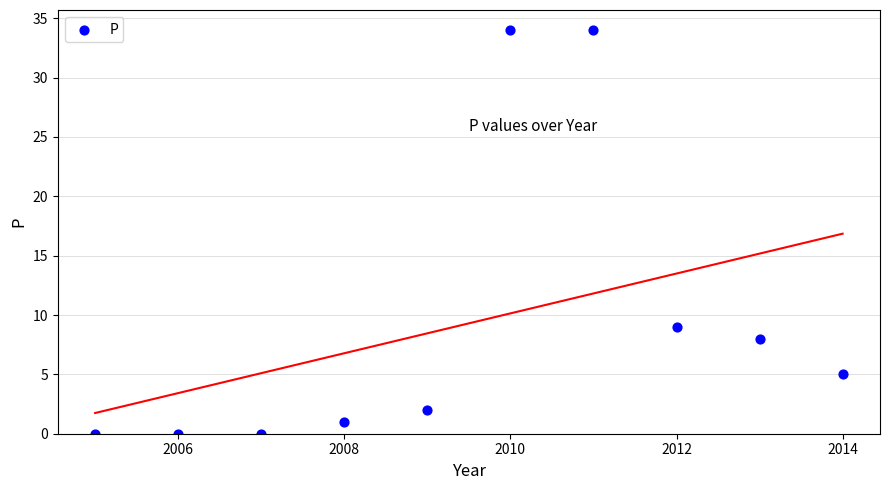

What Y value in the scatter plot is closest to 17?

9